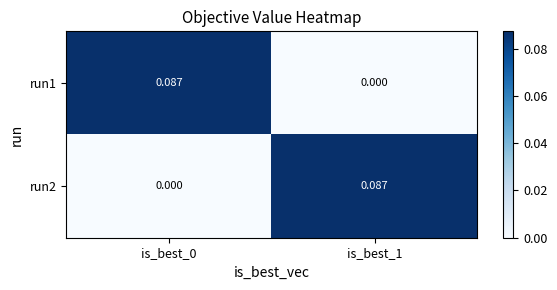

Is the value of run2 at is_best_1 greater than the value of run1 at is_best_1?

Yes